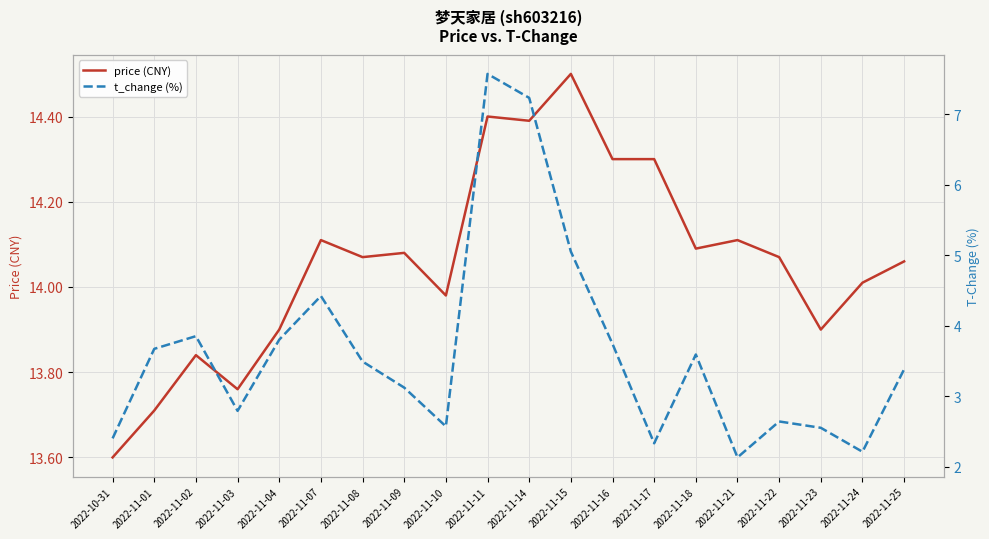

At 2022-11-11, list the series in order from largest to smallest.

price (CNY), t_change (%)